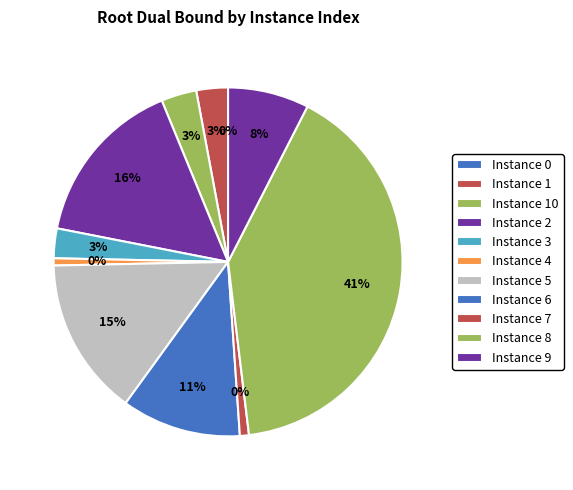

What is the total percentage of 1 and 8?

43.5%